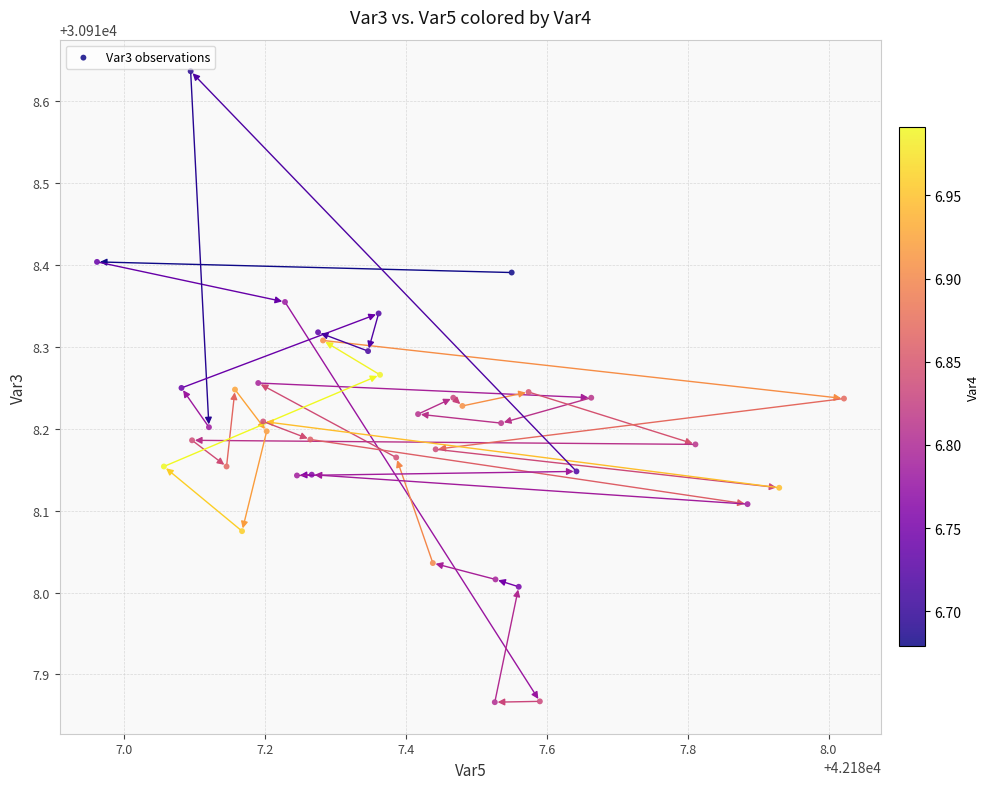

What is the range of Y values (max minus min)?

0.8